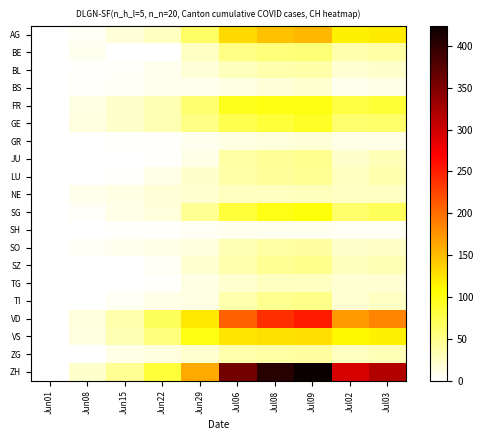

Reading left to right, transcribe all the data shown in this chart.

AG: Jun01=0	Jun08=5	Jun15=17	Jun22=28	Jun29=65	Jul06=132	Jul08=147	Jul09=153	Jul02=116	Jul03=120
BE: Jun01=0	Jun08=8	Jun15=0	Jun22=0	Jun29=25	Jul06=52	Jul08=57	Jul09=59	Jul02=35	Jul03=39
BL: Jun01=0	Jun08=3	Jun15=4	Jun22=7	Jun29=17	Jul06=29	Jul08=35	Jul09=38	Jul02=19	Jul03=23
BS: Jun01=0	Jun08=4	Jun15=5	Jun22=7	Jun29=7	Jul06=12	Jul08=18	Jul09=21	Jul02=8	Jul03=10
FR: Jun01=0	Jun08=13	Jun15=22	Jun22=32	Jun29=61	Jul06=95	Jul08=100	Jul09=101	Jul02=80	Jul03=85
GE: Jun01=1	Jun08=14	Jun15=22	Jun22=32	Jun29=52	Jul06=76	Jul08=84	Jul09=92	Jul02=62	Jul03=64
GR: Jun01=0	Jun08=1	Jun15=2	Jun22=3	Jun29=8	Jul06=13	Jul08=16	Jul09=18	Jul02=10	Jul03=11
JU: Jun01=0	Jun08=0	Jun15=1	Jun22=3	Jun29=11	Jul06=39	Jul08=44	Jul09=47	Jul02=22	Jul03=30
LU: Jun01=0	Jun08=1	Jun15=3	Jun22=10	Jun29=23	Jul06=37	Jul08=42	Jul09=46	Jul02=28	Jul03=35
NE: Jun01=0	Jun08=9	Jun15=12	Jun22=18	Jun29=21	Jul06=27	Jul08=27	Jul09=29	Jul02=25	Jul03=26
SG: Jun01=0	Jun08=4	Jun15=11	Jun22=16	Jun29=46	Jul06=83	Jul08=98	Jul09=104	Jul02=64	Jul03=70
SH: Jun01=0	Jun08=1	Jun15=3	Jun22=3	Jun29=5	Jul06=7	Jul08=8	Jul09=8	Jul02=5	Jul03=5
SO: Jun01=0	Jun08=6	Jun15=8	Jun22=11	Jun29=16	Jul06=32	Jul08=39	Jul09=41	Jul02=23	Jul03=24
SZ: Jun01=0	Jun08=0	Jun15=1	Jun22=6	Jun29=21	Jul06=35	Jul08=46	Jul09=49	Jul02=29	Jul03=32
TG: Jun01=0	Jun08=1	Jun15=1	Jun22=3	Jun29=12	Jul06=21	Jul08=27	Jul09=27	Jul02=19	Jul03=19
TI: Jun01=0	Jun08=1	Jun15=6	Jun22=11	Jun29=13	Jul06=36	Jul08=48	Jul09=50	Jul02=19	Jul03=26
VD: Jun01=0	Jun08=16	Jun15=35	Jun22=71	Jun29=121	Jul06=208	Jul08=240	Jul09=252	Jul02=172	Jul03=185
VS: Jun01=1	Jun08=14	Jun15=32	Jun22=56	Jun29=101	Jul06=123	Jul08=126	Jul09=128	Jul02=112	Jul03=116
ZG: Jun01=0	Jun08=1	Jun15=11	Jun22=14	Jun29=21	Jul06=36	Jul08=39	Jul09=41	Jul02=27	Jul03=31
ZH: Jun01=0	Jun08=23	Jun15=45	Jun22=83	Jun29=162	Jul06=357	Jul08=405	Jul09=424	Jul02=294	Jul03=317